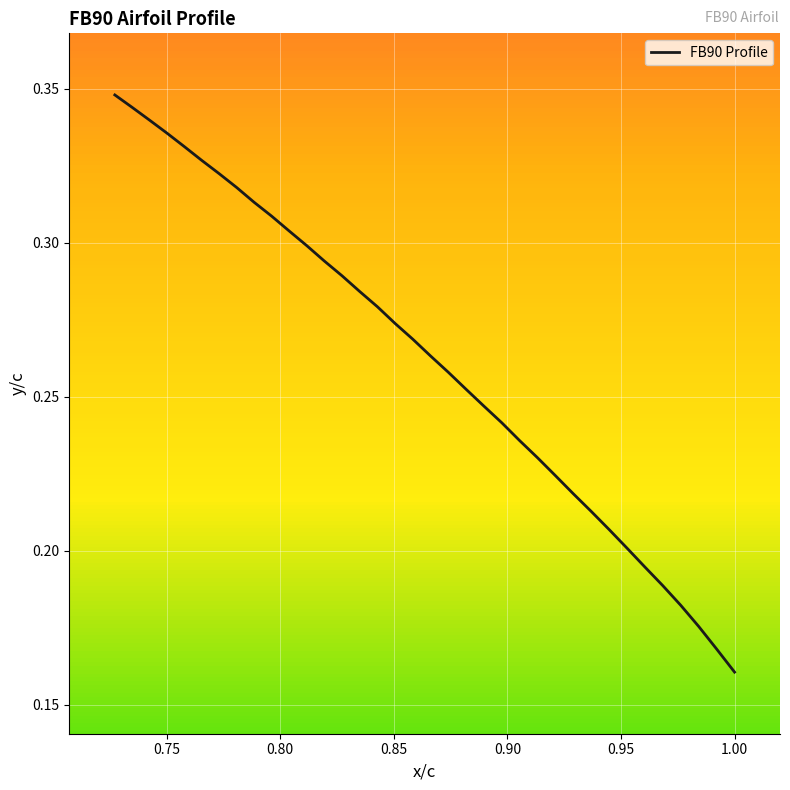

Does the chart have visible grid lines?

Yes